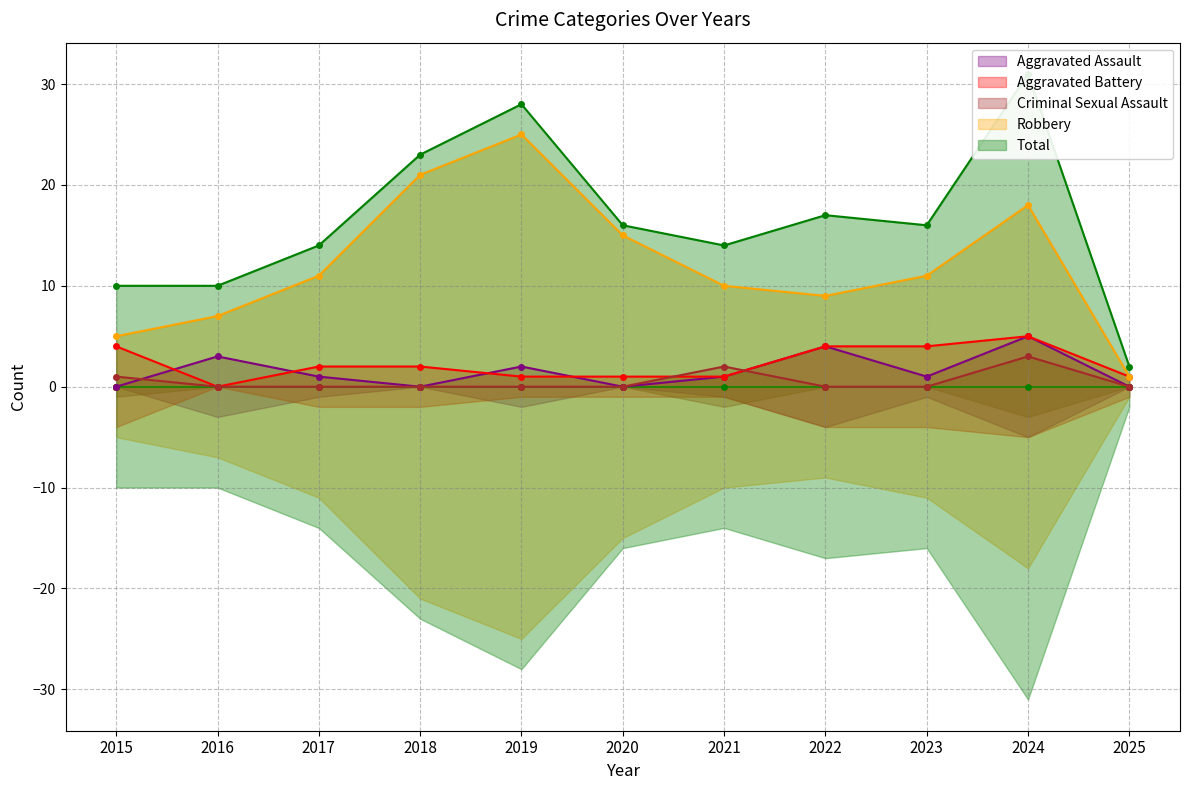

The value of Robbery at 2022 is 9. True or false?

True